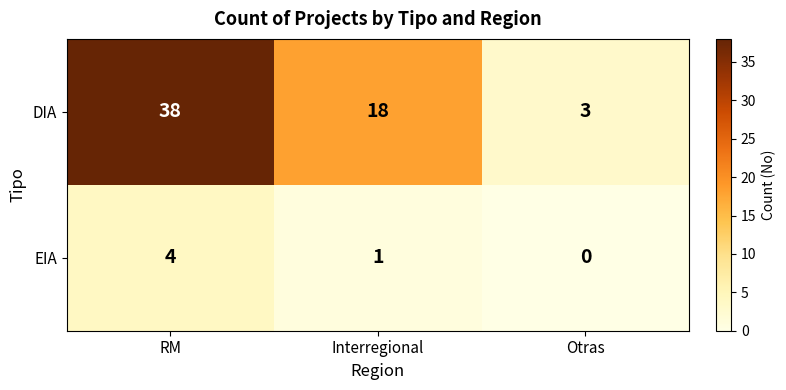

What is the sum of the DIA values at Interregional and Otras?

21